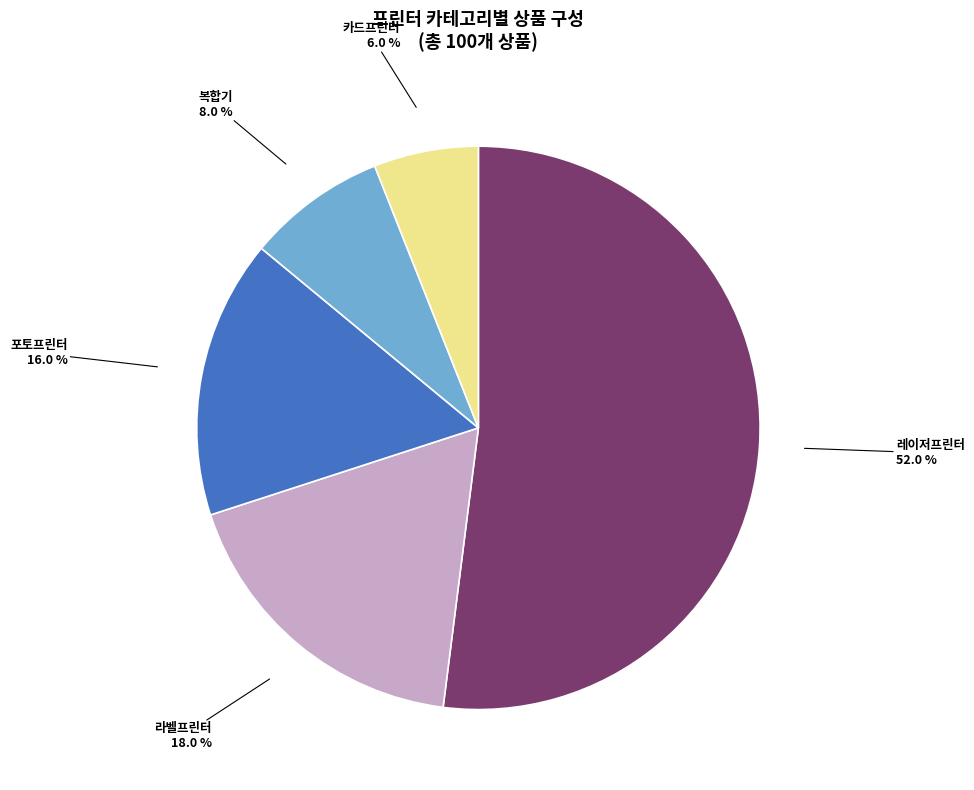

Is there a majority slice in this chart?

Yes